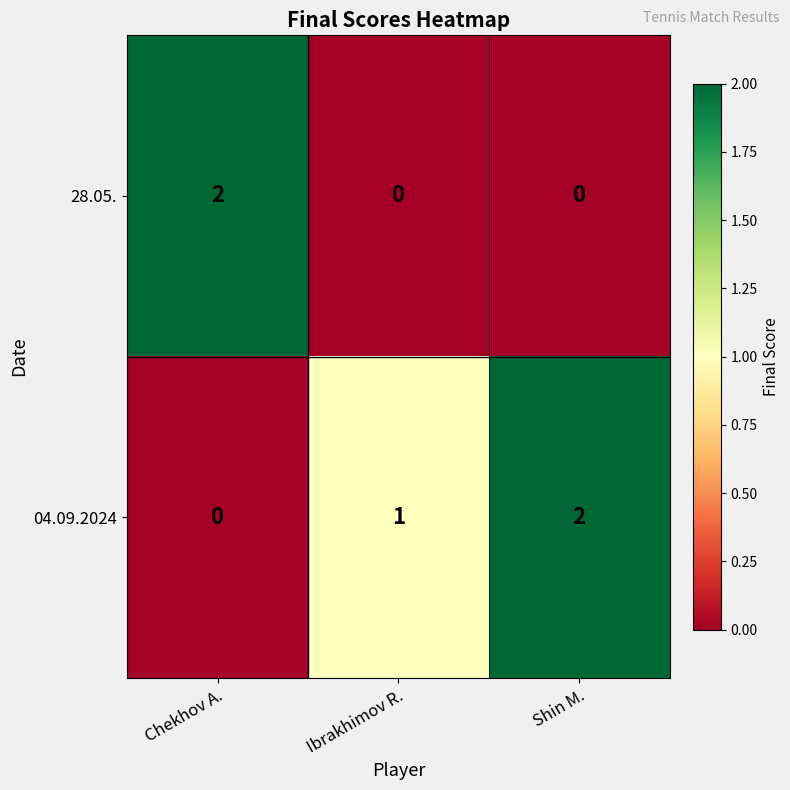

Is it true that 04.09.2024 equals 0 at Chekhov A.?

True